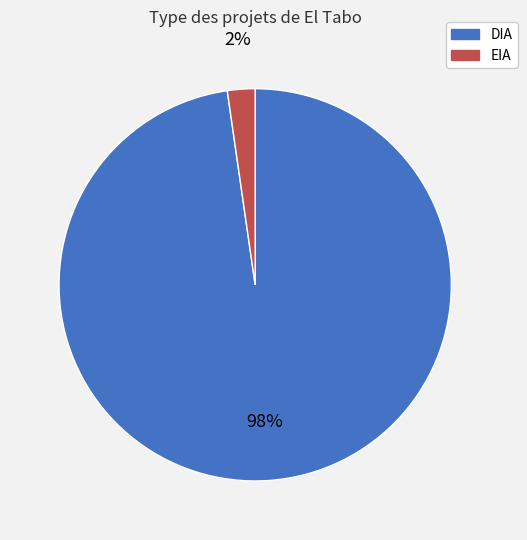

What is the smallest slice in the pie chart?

EIA